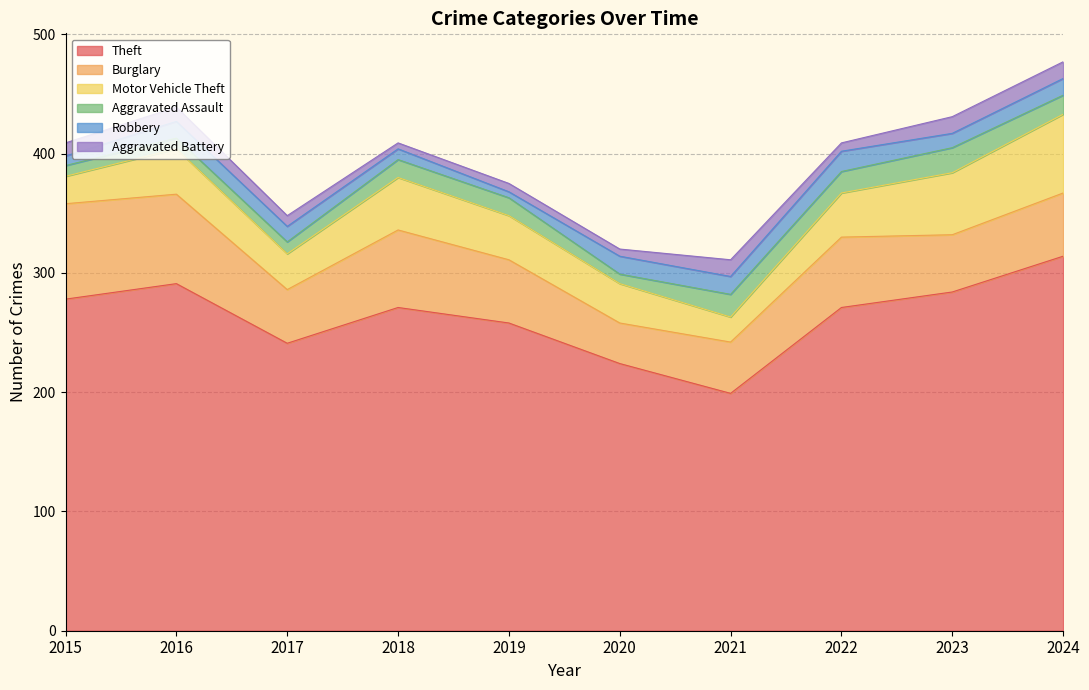

Reading left to right, list all the values displayed in this chart.

Theft: 278	291	241	271	258	224	199	271	284	314
Burglary: 80	75	45	65	53	34	43	59	48	53
Motor Vehicle Theft: 23	38	30	44	37	33	21	37	52	66
Aggravated Assault: 9	9	10	15	15	8	19	18	21	16
Robbery: 8	14	13	9	5	15	15	17	12	14
Aggravated Battery: 11	12	9	5	7	6	14	7	14	14